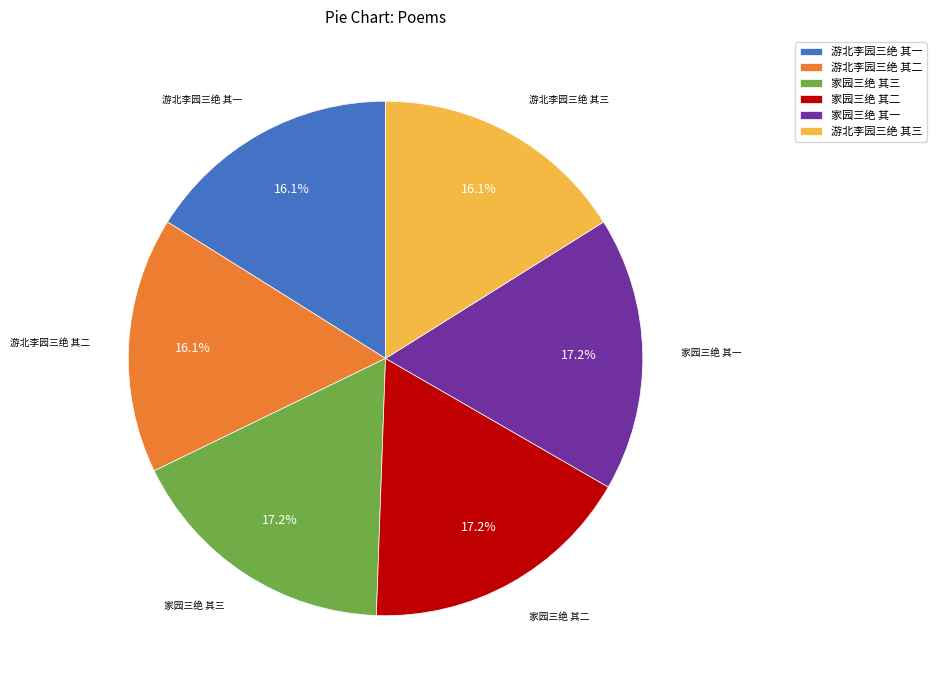

To the nearest percent, what percentage of the pie is 游北李园三绝 其二?

16%